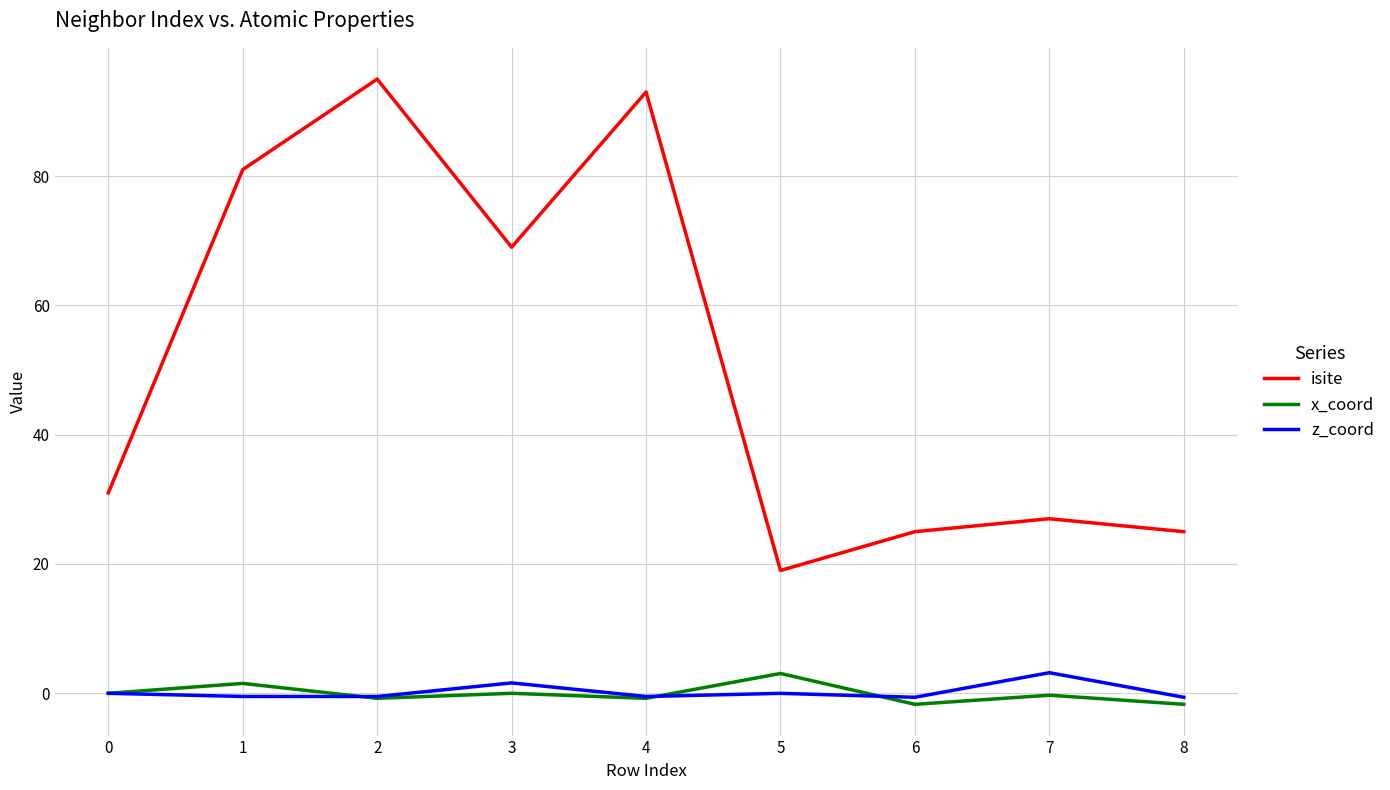

True or false: isite and z_coord intersect in this chart.

False